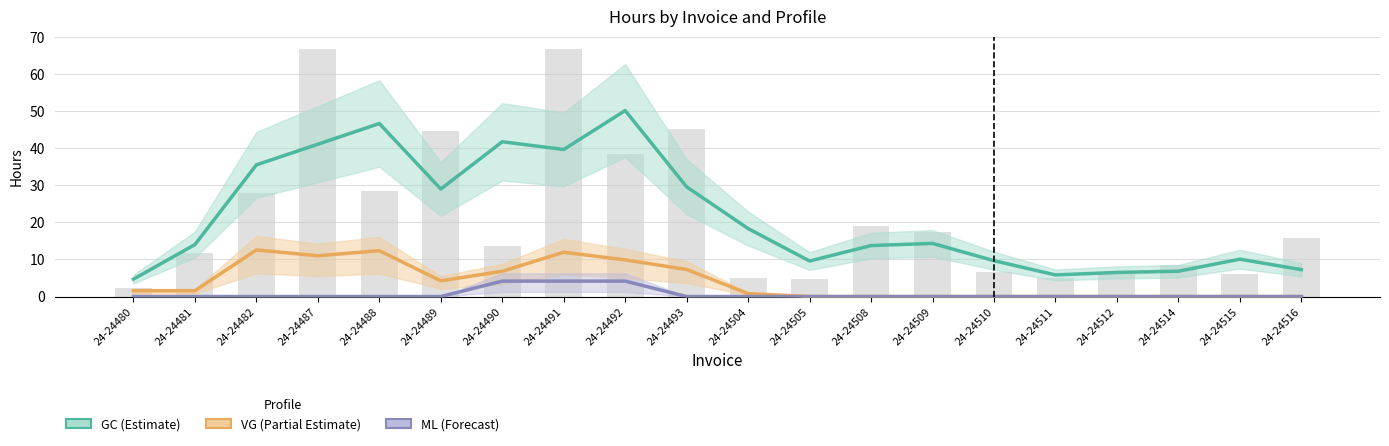

Which category has the highest value in the GC (Estimate) series?

24-24492